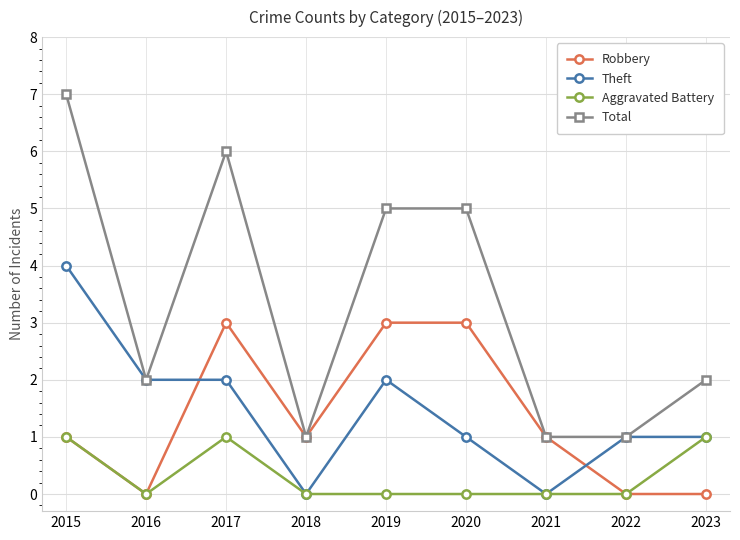

At 2019, list the series in order from smallest to largest.

Aggravated Battery, Theft, Robbery, Total